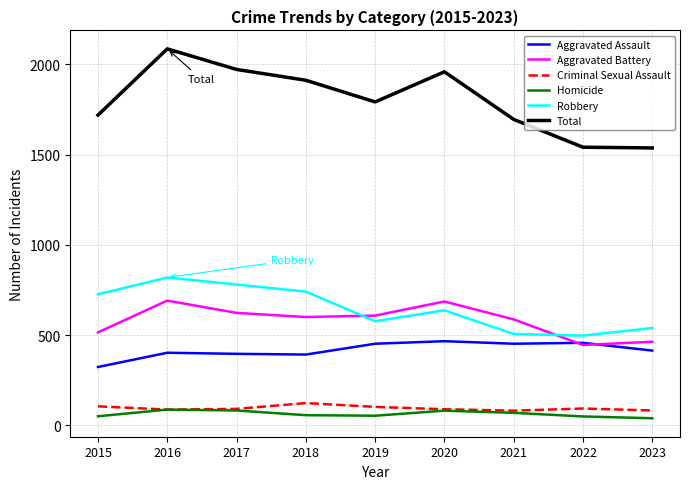

What is the difference between the highest and lowest values at 2017?

1890